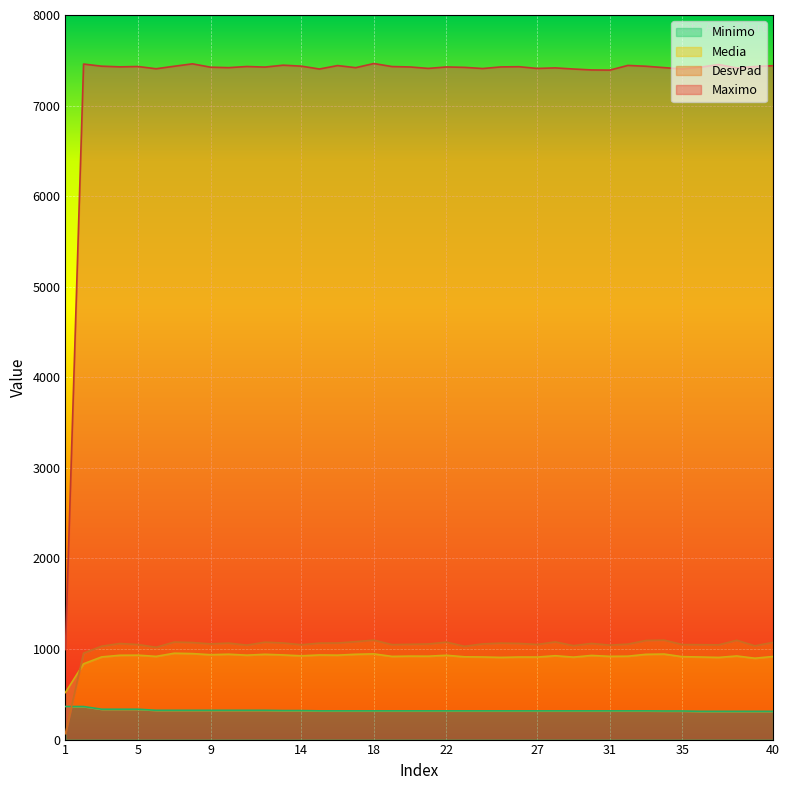

At which category is the sum across all series the highest?

18